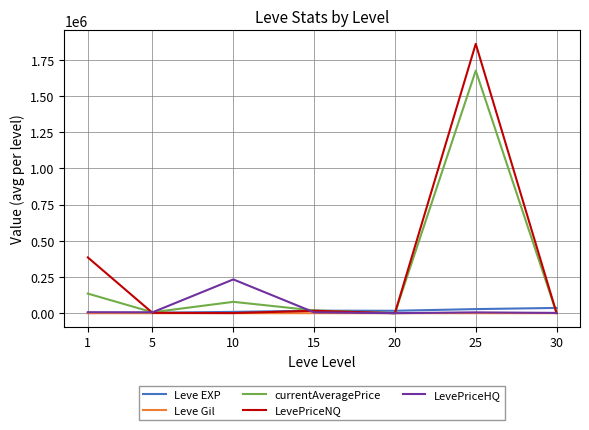

Rank the series by their maximum value, from lowest to highest.

Leve Gil, Leve EXP, LevePriceHQ, currentAveragePrice, LevePriceNQ